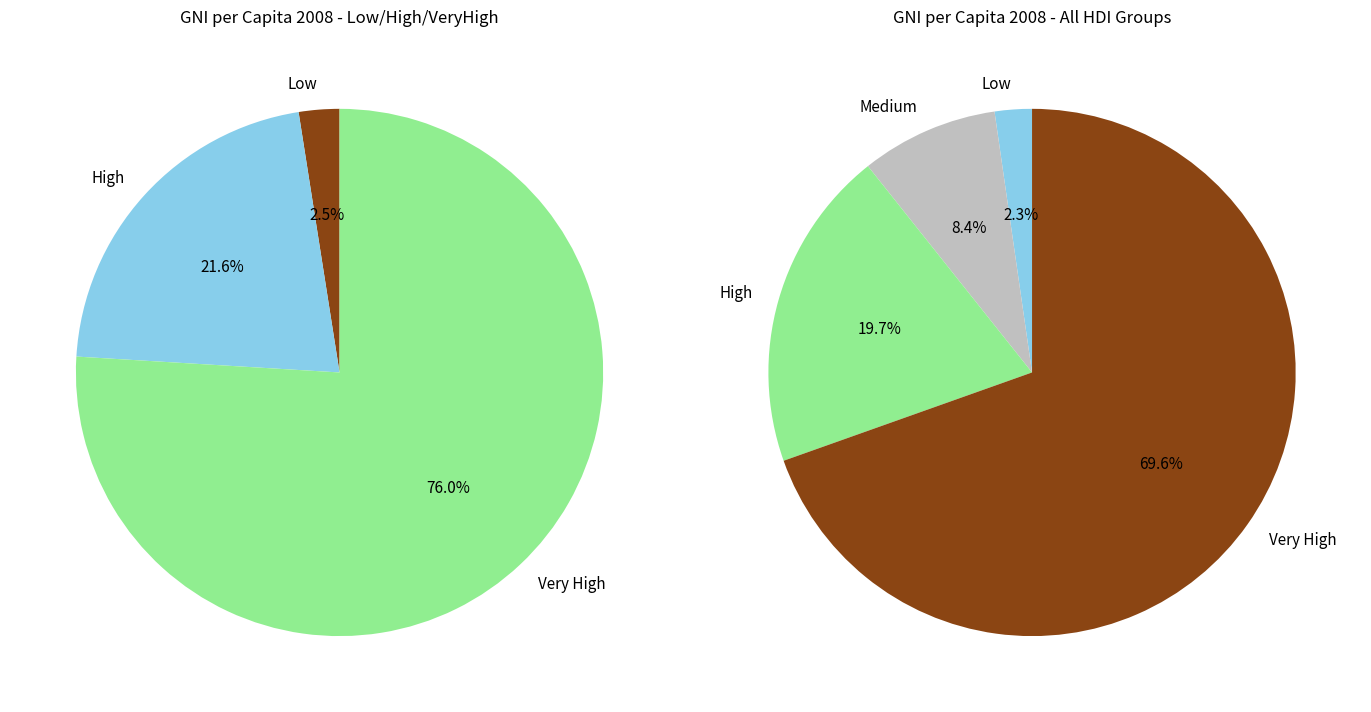

Which category has the biggest portion of the pie?

Very High